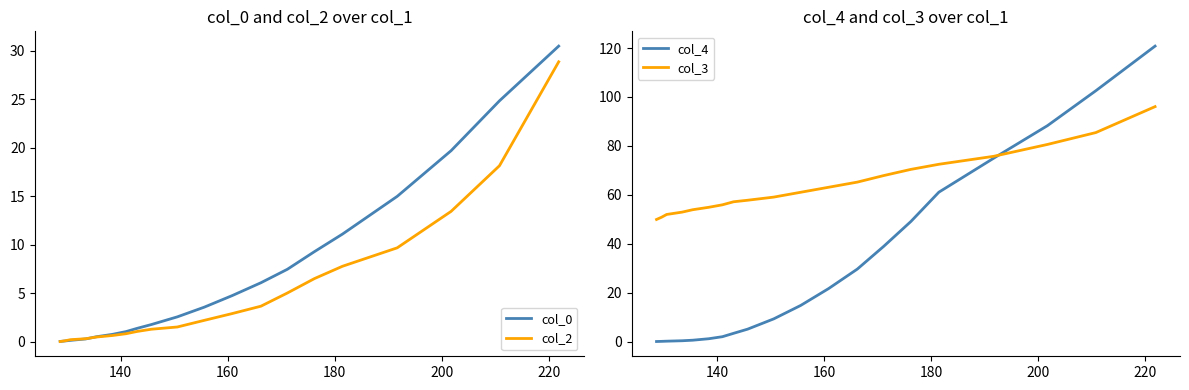

What is the maximum value for col_0?

30.5